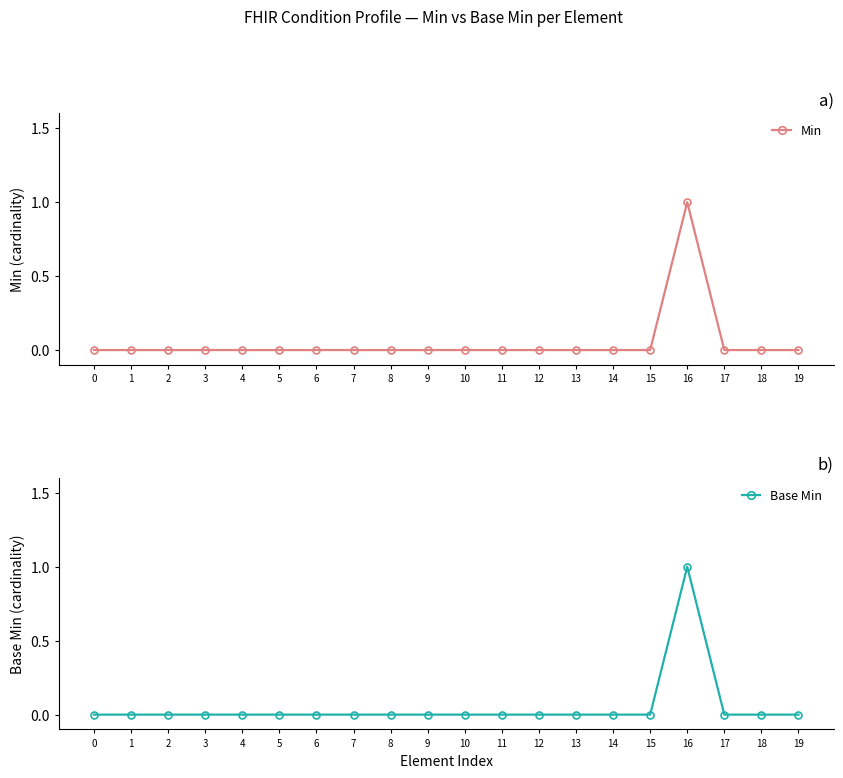

How many categories are shown in the chart?

20